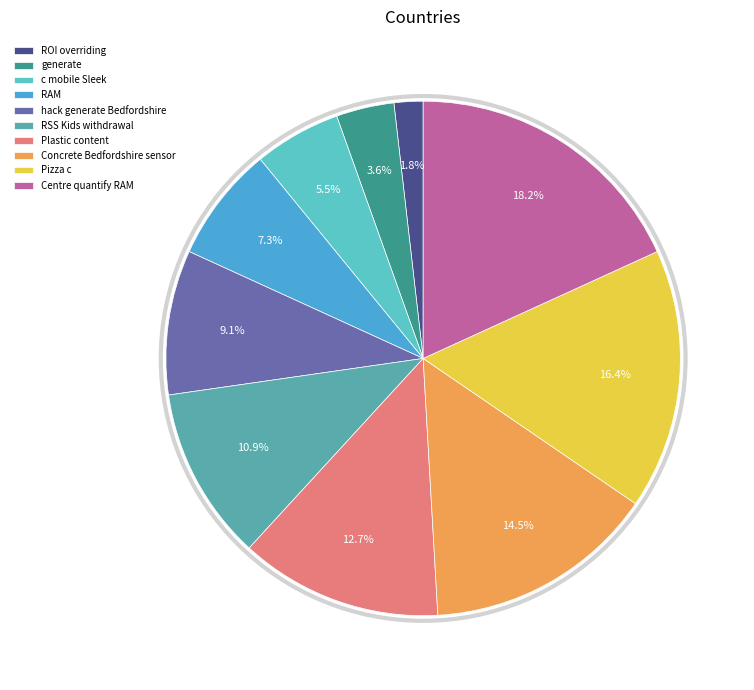

Rank the categories by value from highest to lowest.

Centre quantify RAM, Pizza c, Concrete Bedfordshire sensor, Plastic content, RSS Kids withdrawal, hack generate Bedfordshire, RAM, c mobile Sleek, generate, ROI overriding